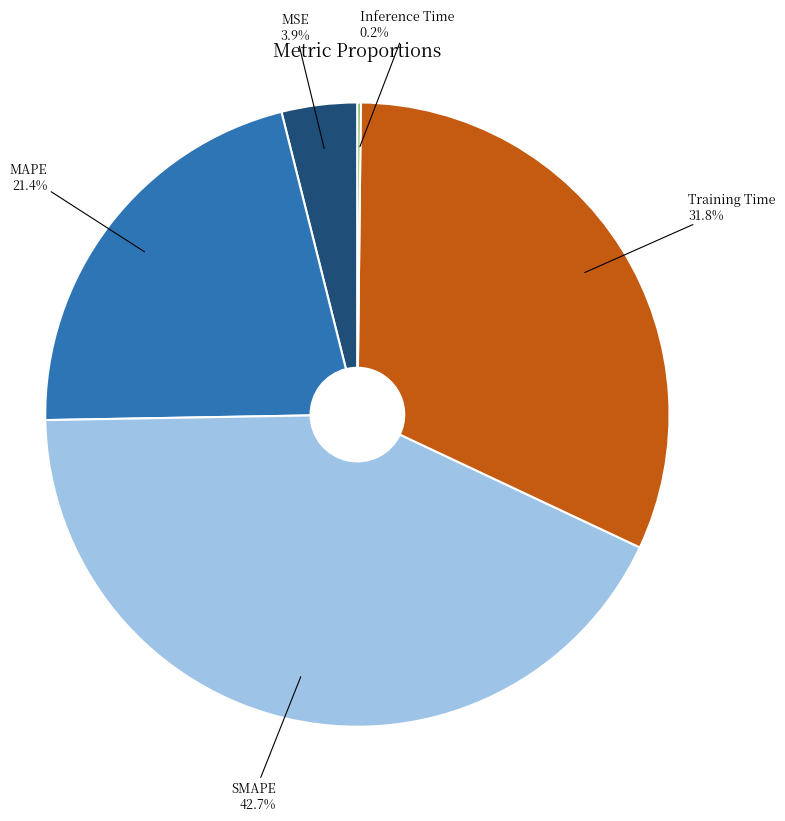

Does any single category account for the majority?

No